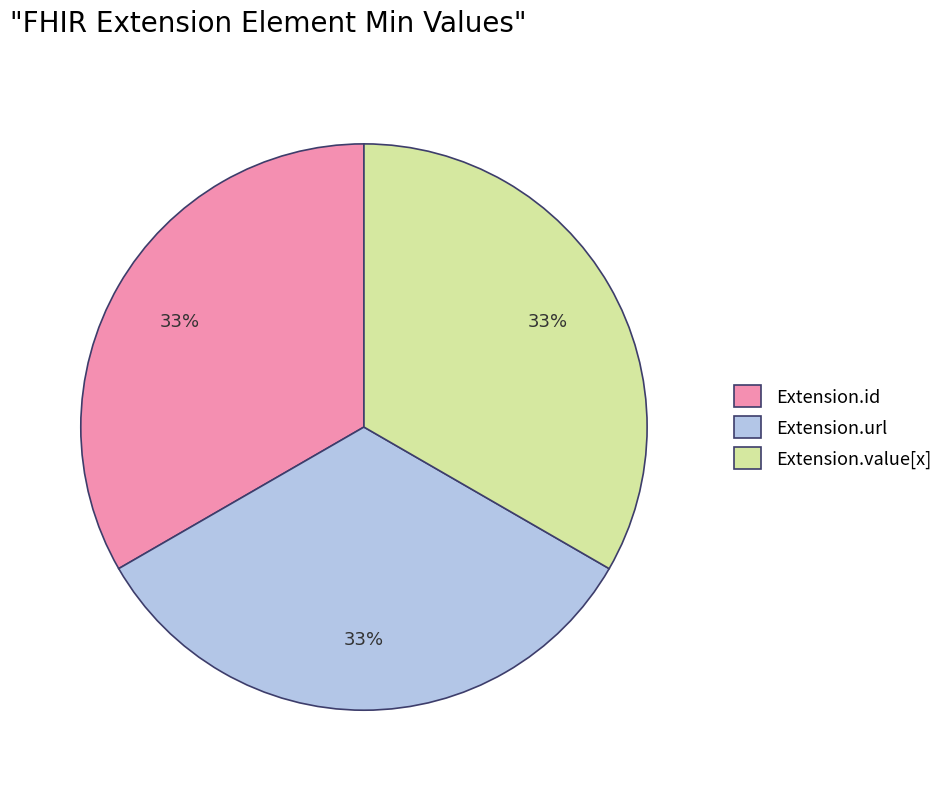

What percentage is the Extension.url slice, to the nearest percent?

33%